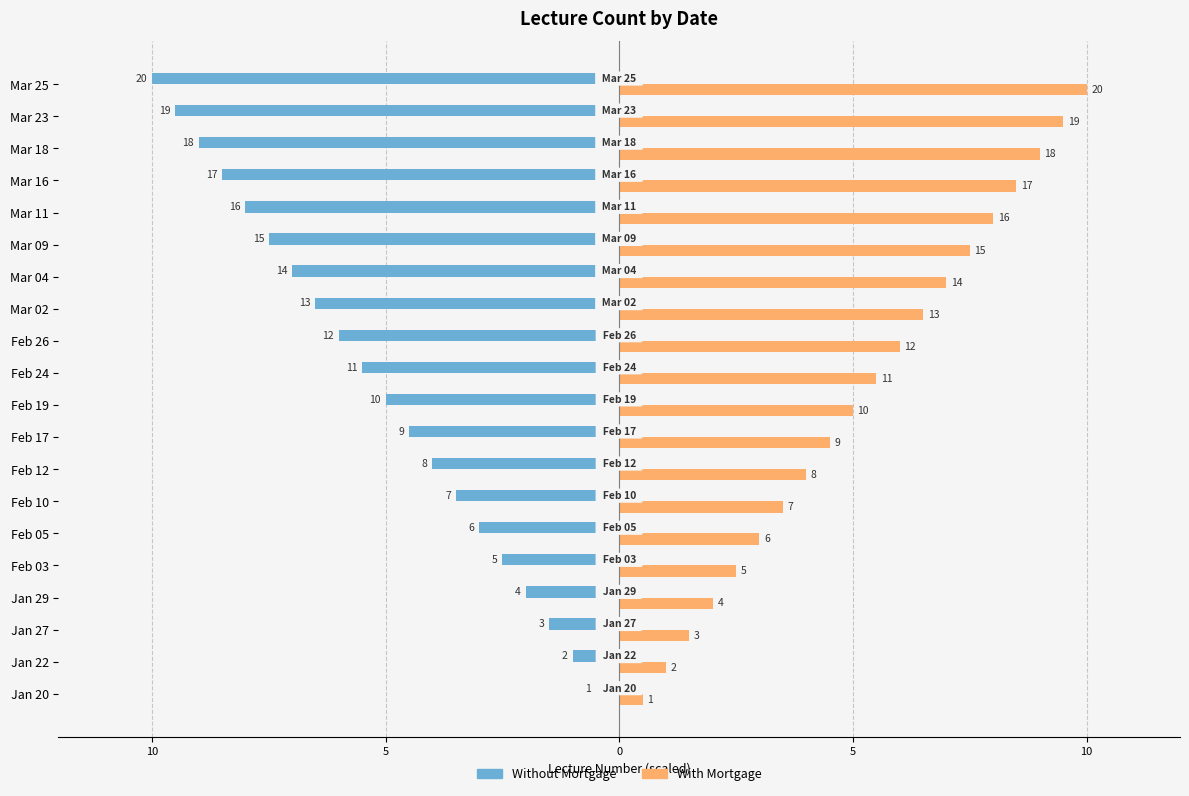

How many categories are shown in the chart?

20